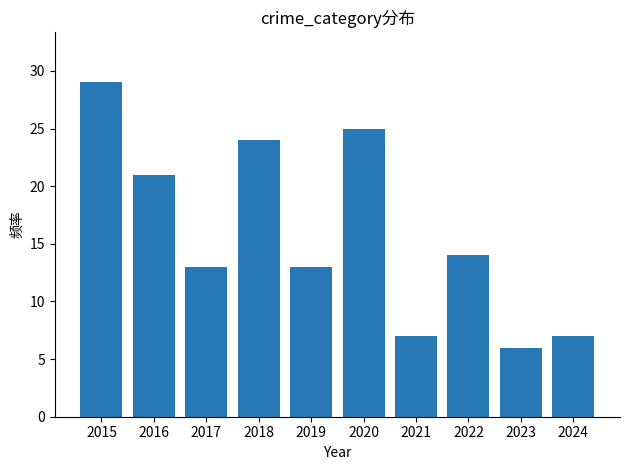

Reading right to left, extract all data points from this chart.

7	6	14	7	25	13	24	13	21	29